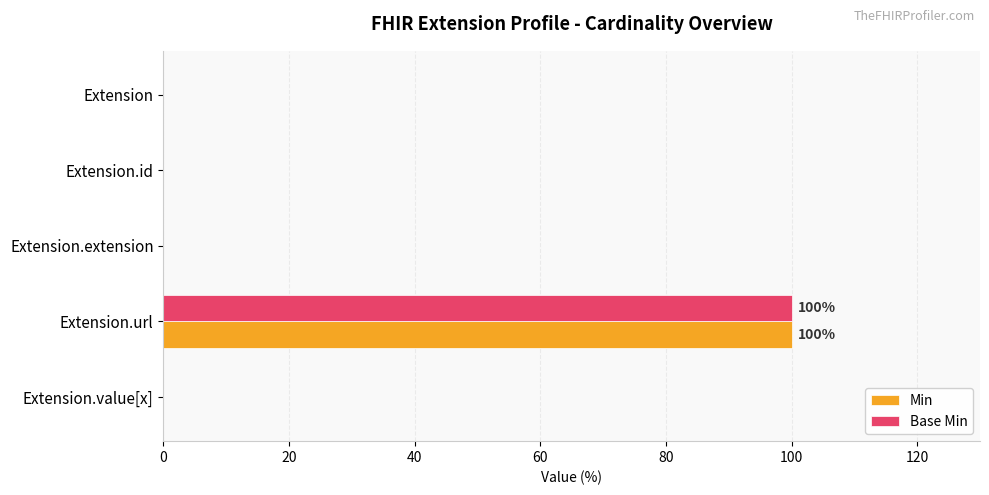

What is the sum of the Min values at Extension.url and Extension?

100